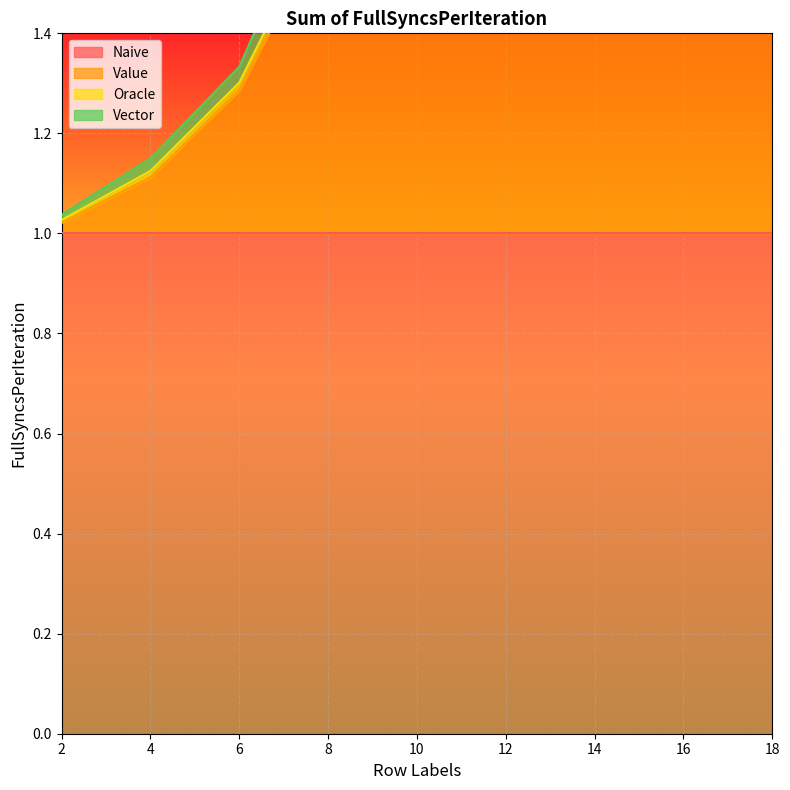

Which series has the largest total across all categories?

Naive